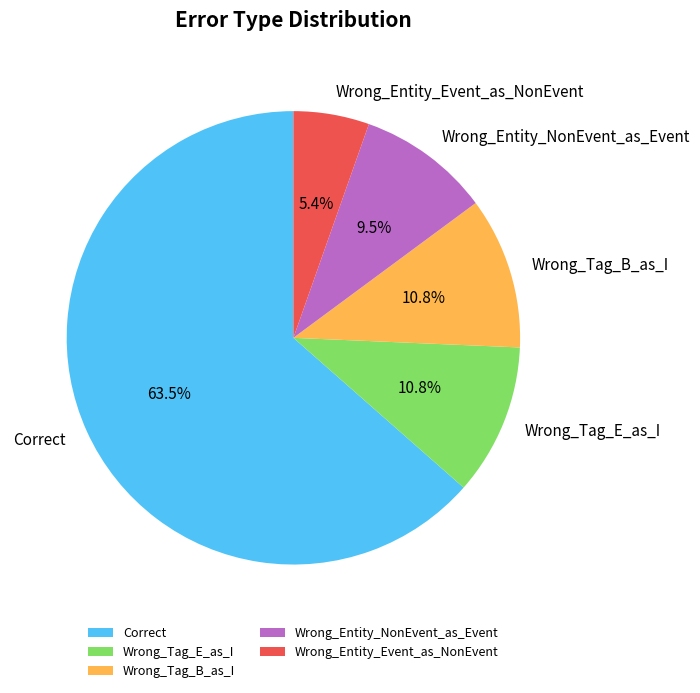

Which slice is the smallest?

Wrong_Entity_Event_as_NonEvent